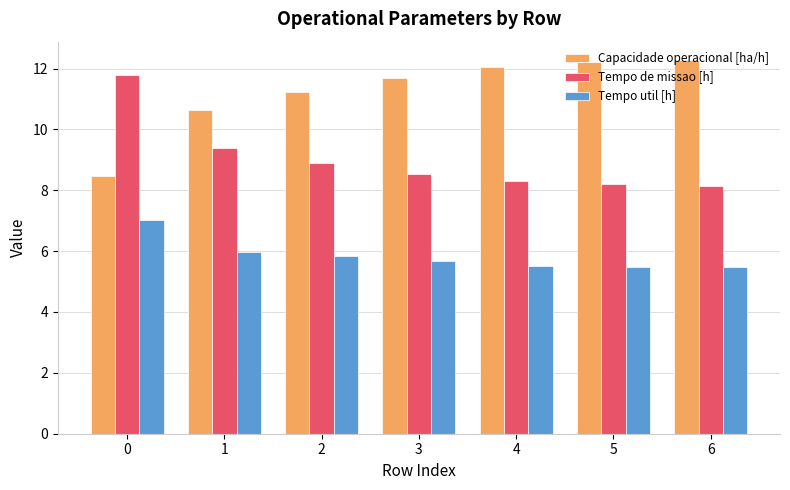

What is the difference between the Capacidade operacional [ha/h] values at 1 and 6?

1.6